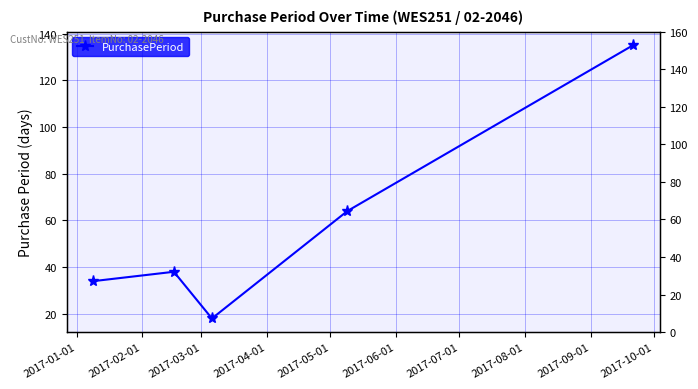

At which category does the data reach its first local valley?

2017-03-01